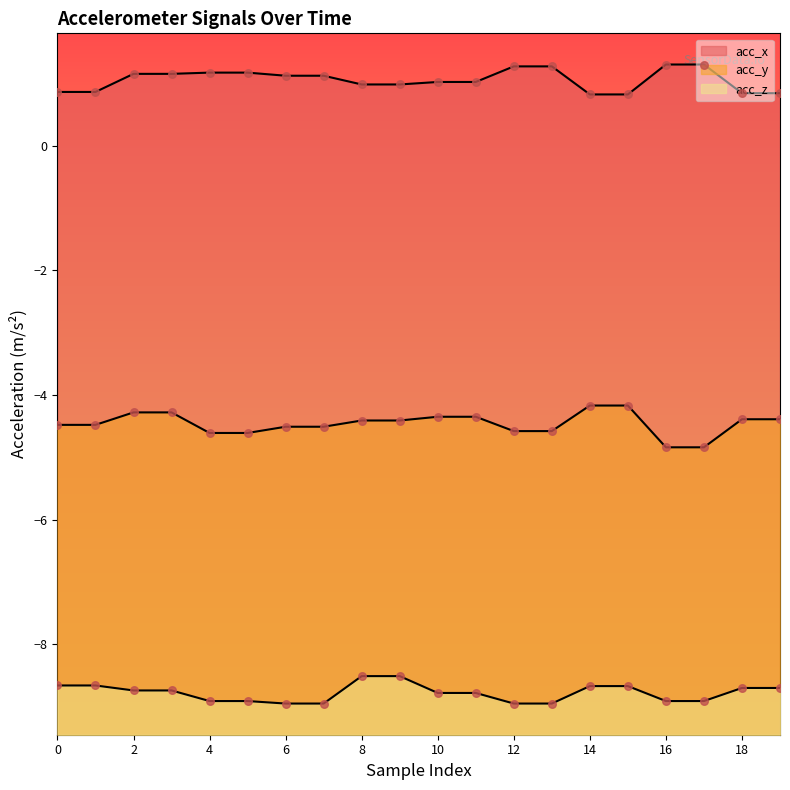

What is the total value across all series at 6?

-12.3